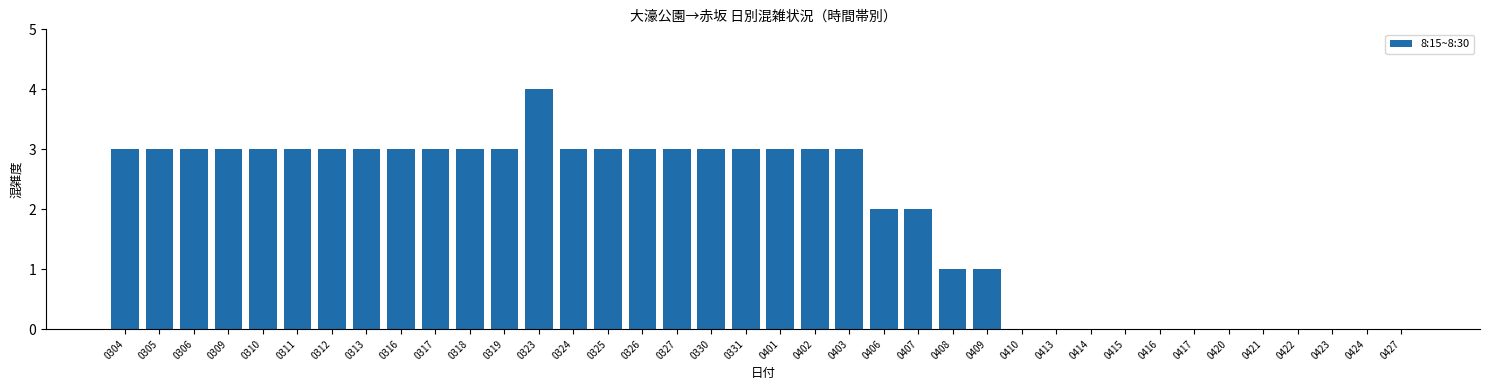

Is it true that the value at 0414 is 0?

True